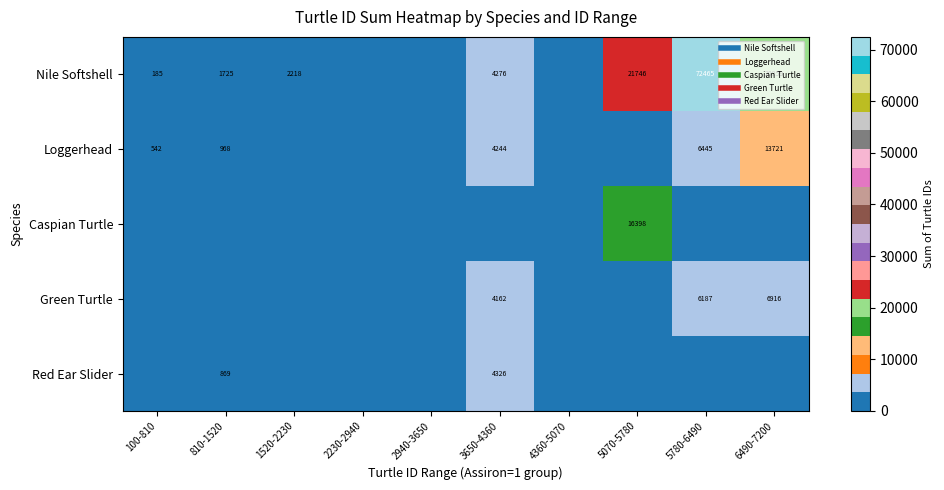

Which series has the widest spread of values?

Nile Softshell